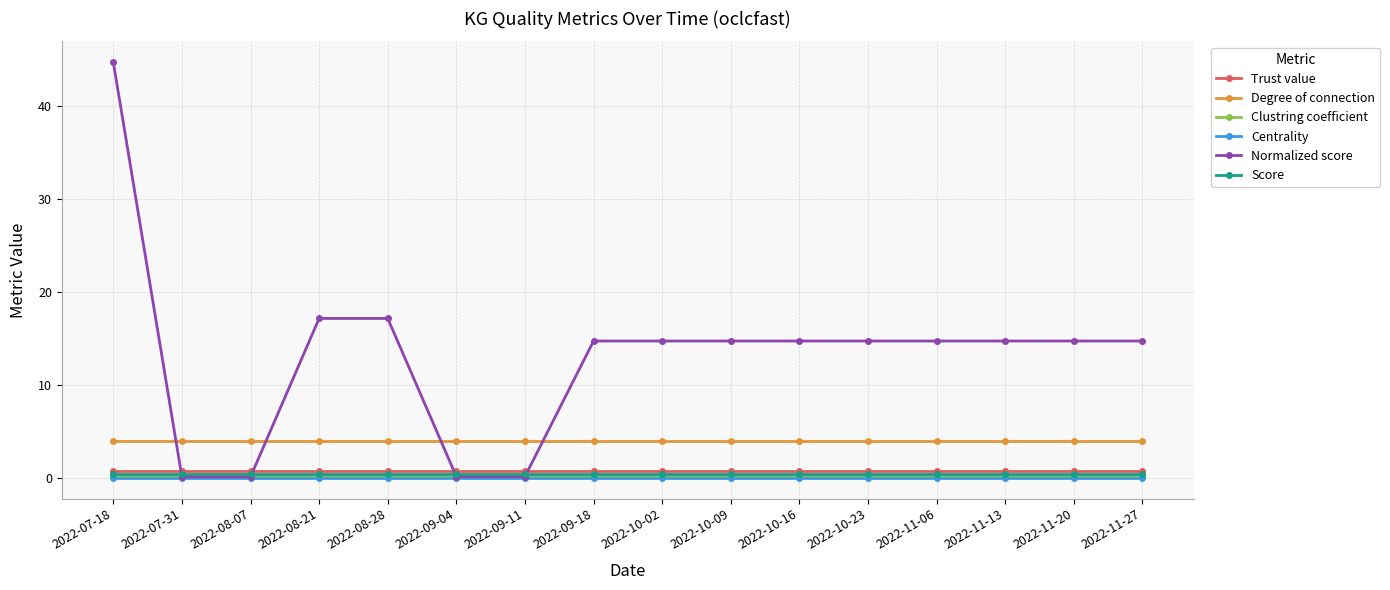

Which series has the widest spread of values?

Normalized score